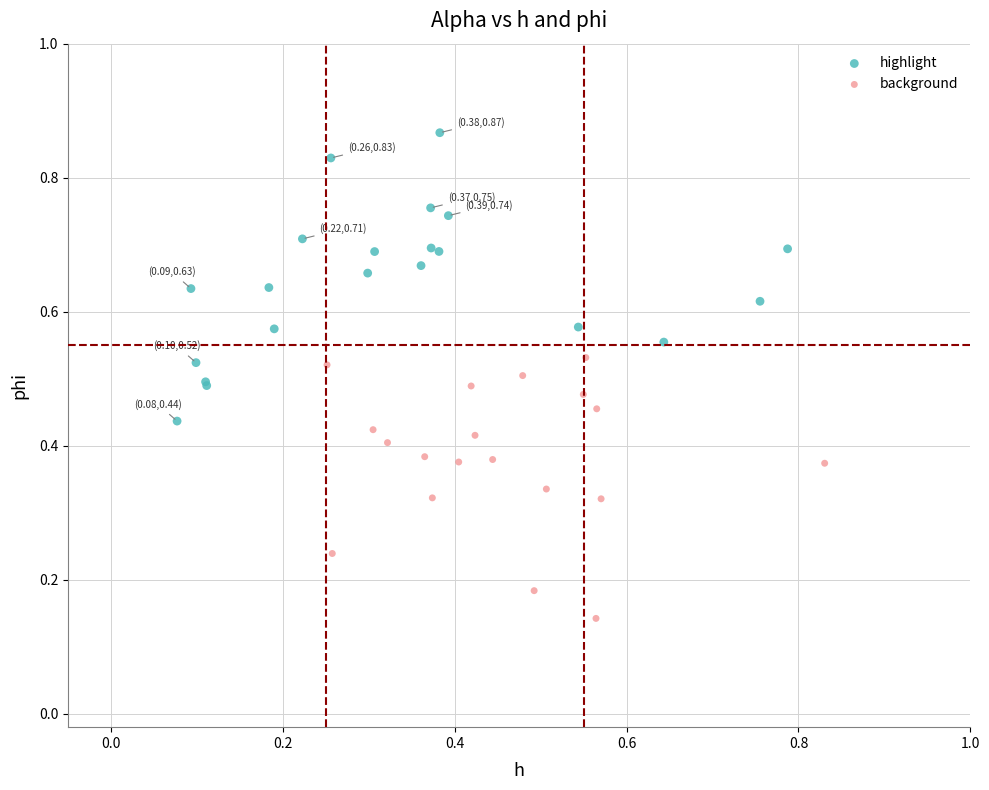

Which series has the largest Y range (max minus min)?

highlight